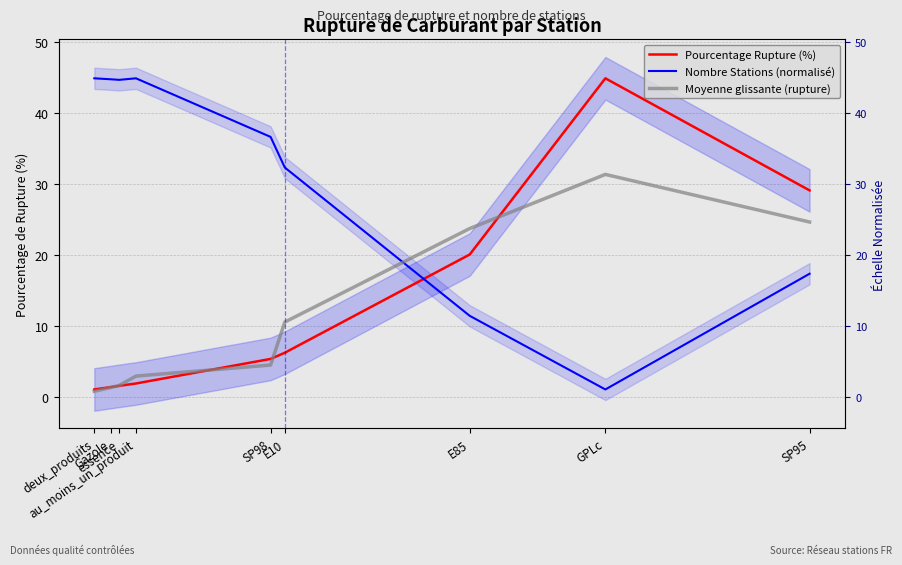

How many data points does each series have?

9